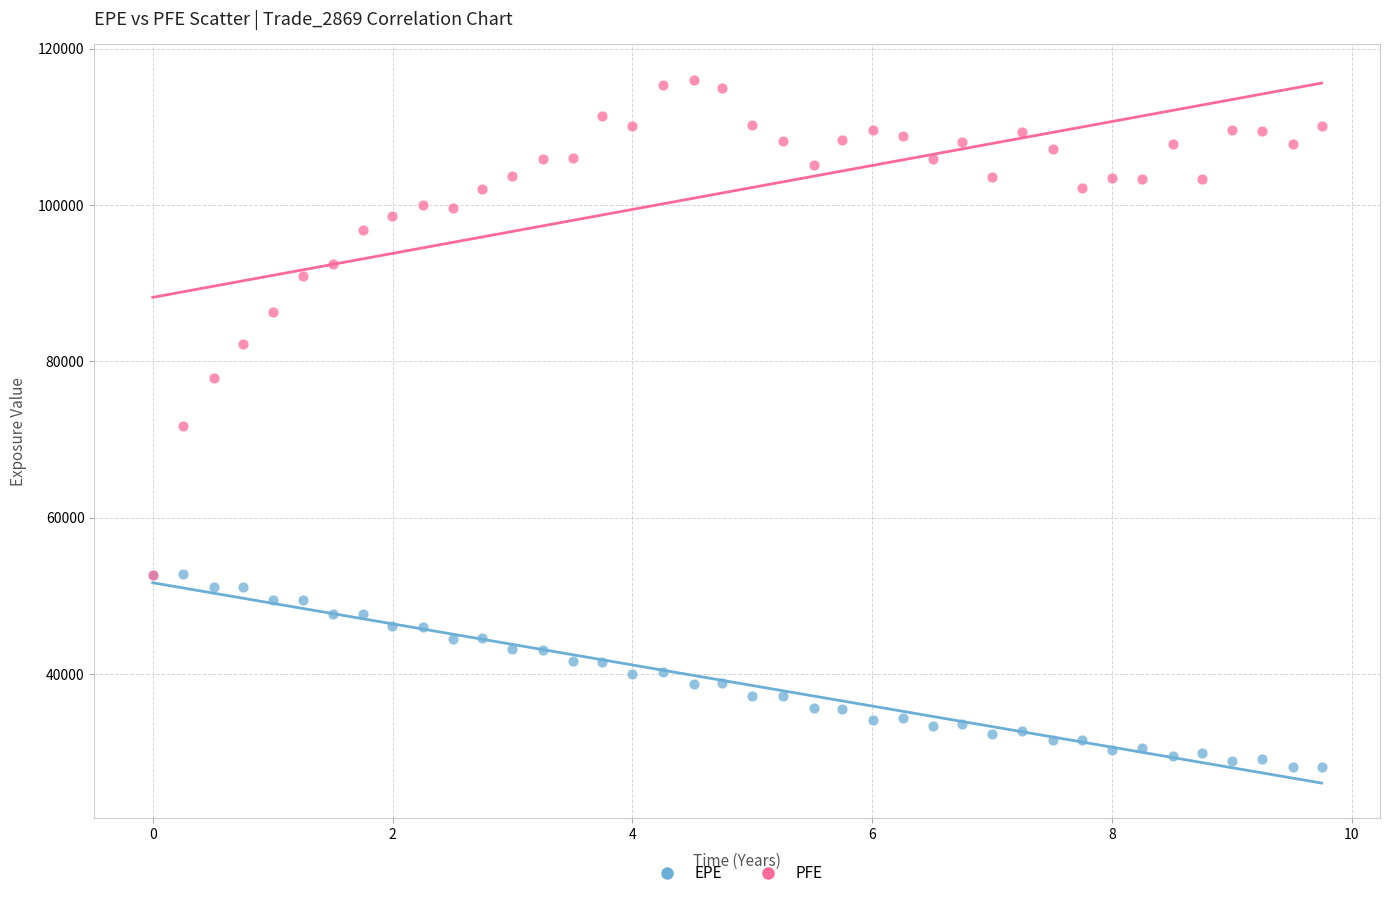

Which series has the widest spread of Y values?

PFE